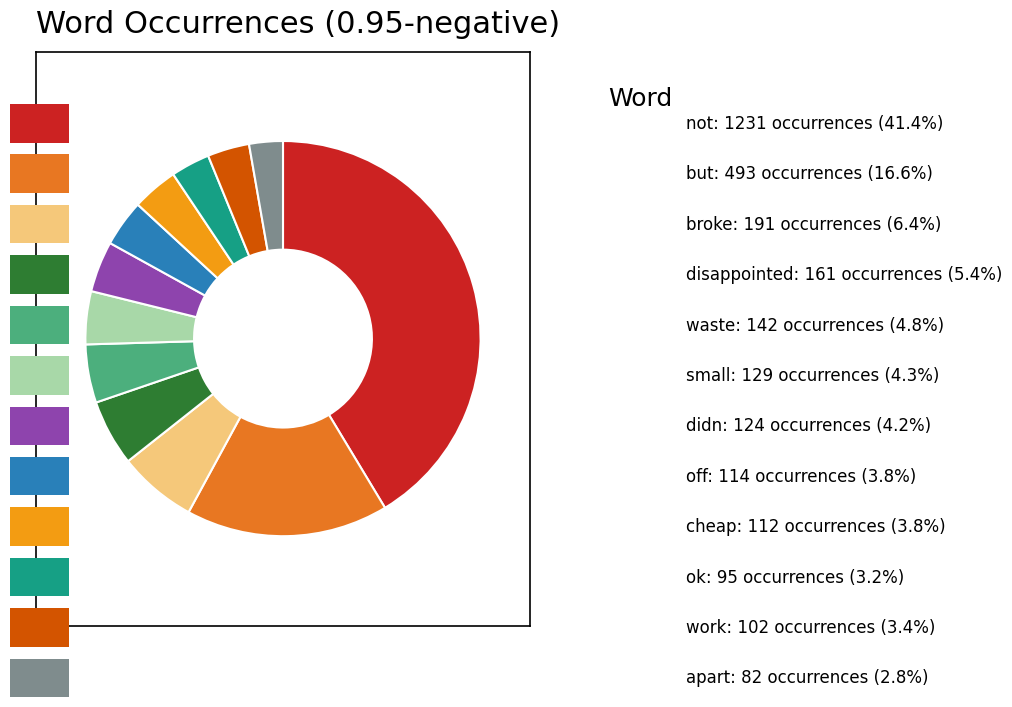

Does any single category account for the majority?

No